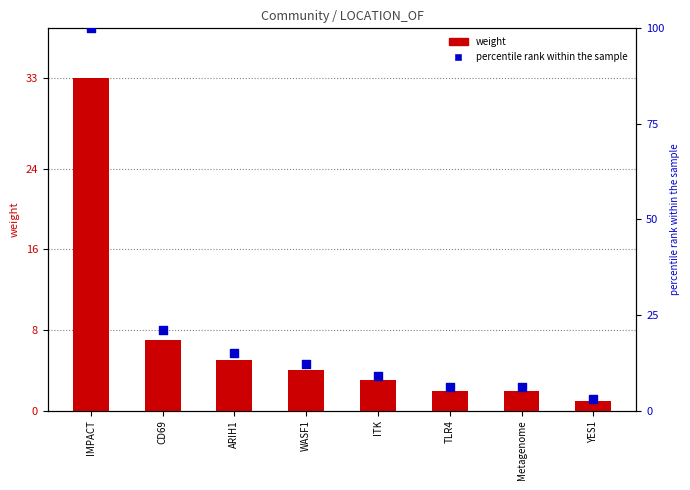

What is the total value across all series at TLR4?

8.1